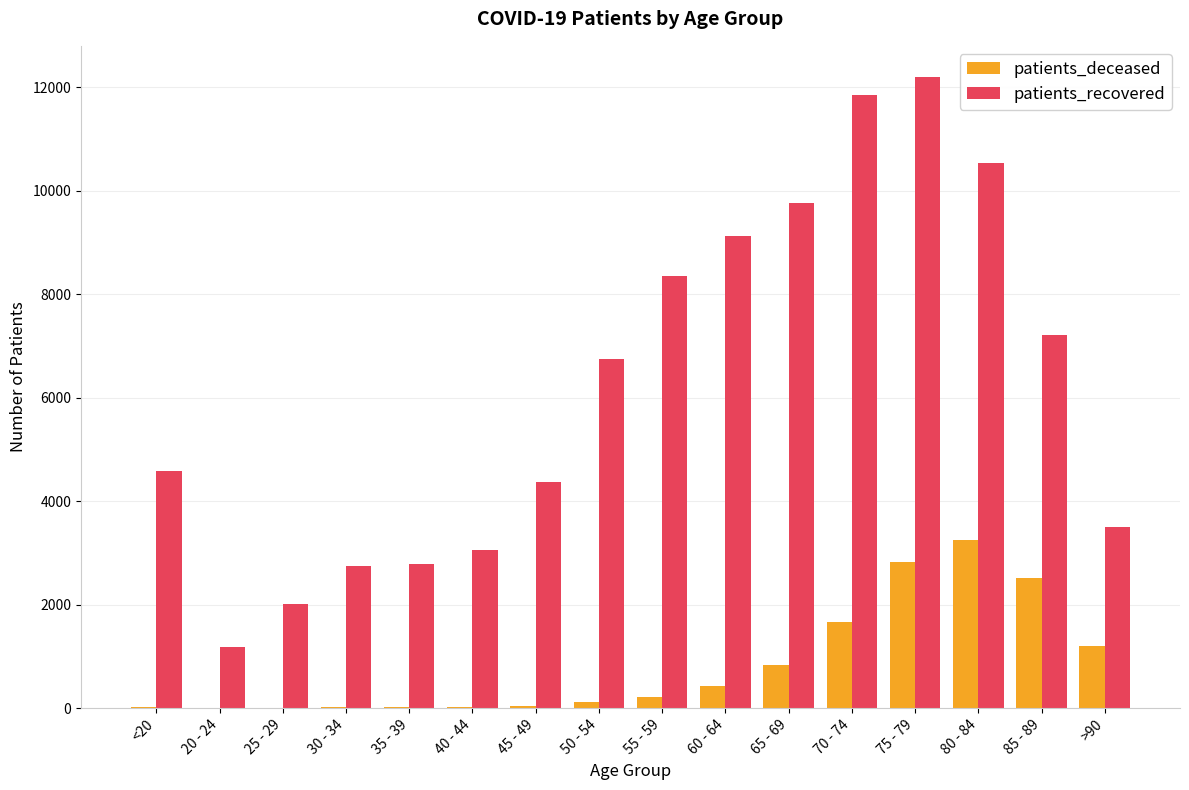

What is the spread (max minus min) of values at 25 - 29?

2016